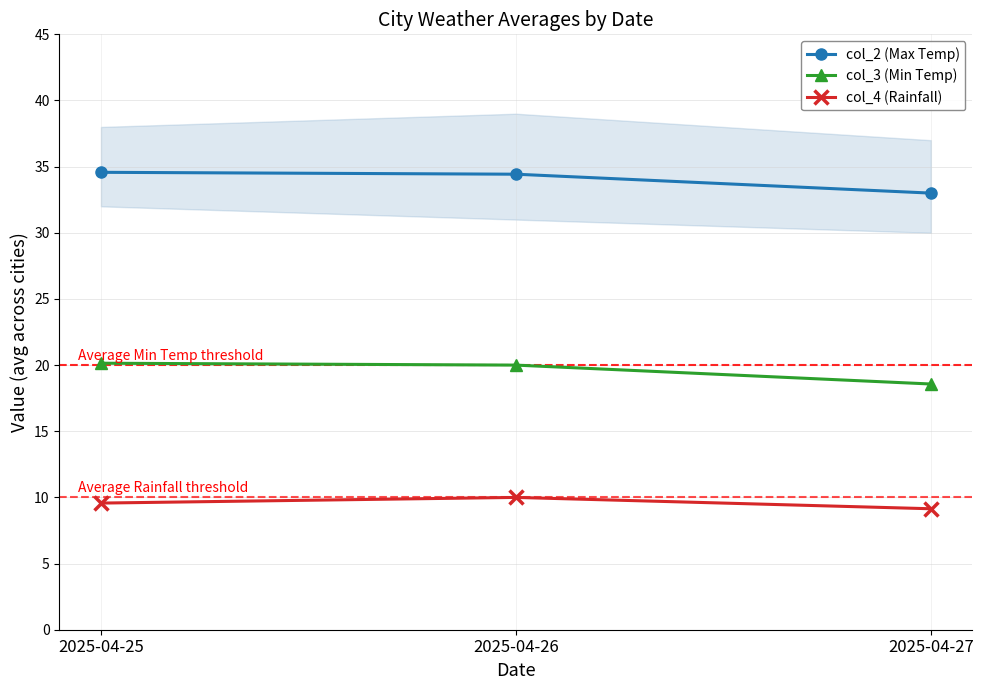

Where is col_4 (Rainfall) nearest to the value 9?

2025-04-27